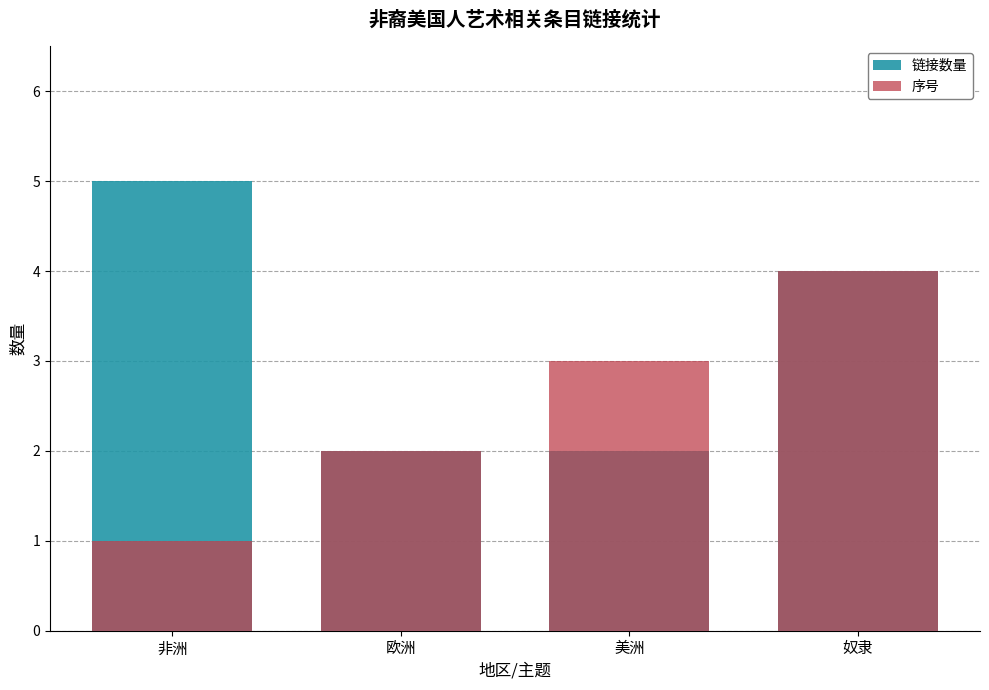

What is the sum of the 序号 values at 美洲 and 非洲?

4